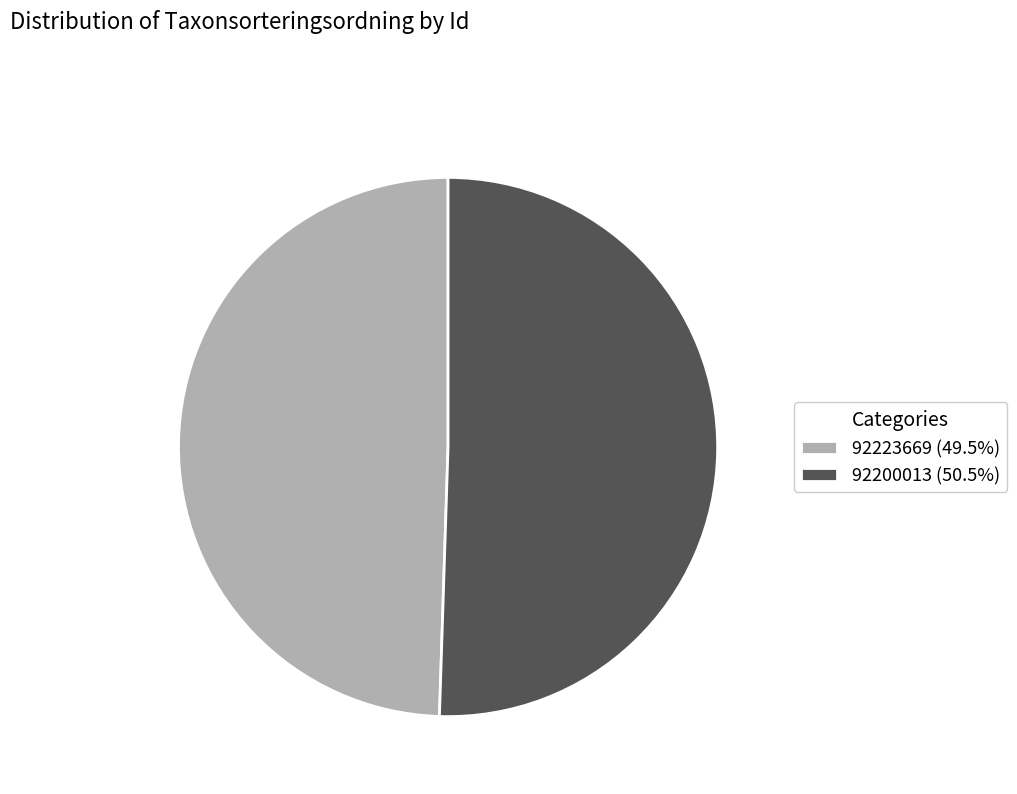

Do 92223669 and 92200013 together represent more than half of the pie?

Yes